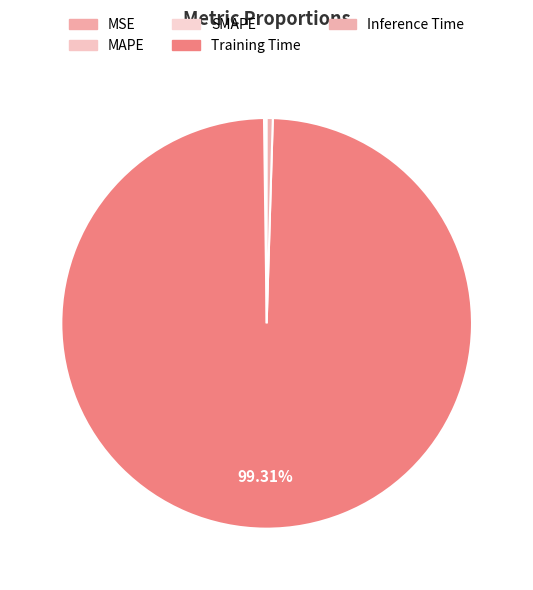

To the nearest percent, what is the difference between the Inference Time and Training Time slice percentages?

99%